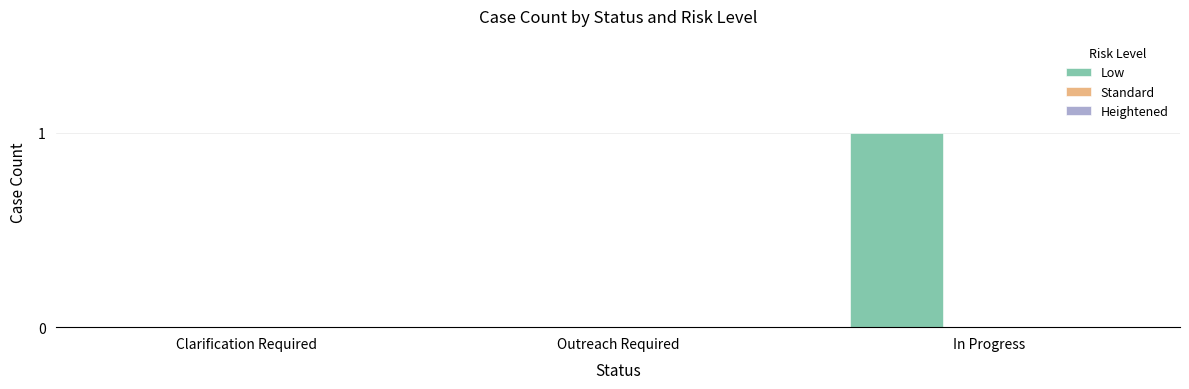

At which category does the chart reach its peak across all series?

In Progress